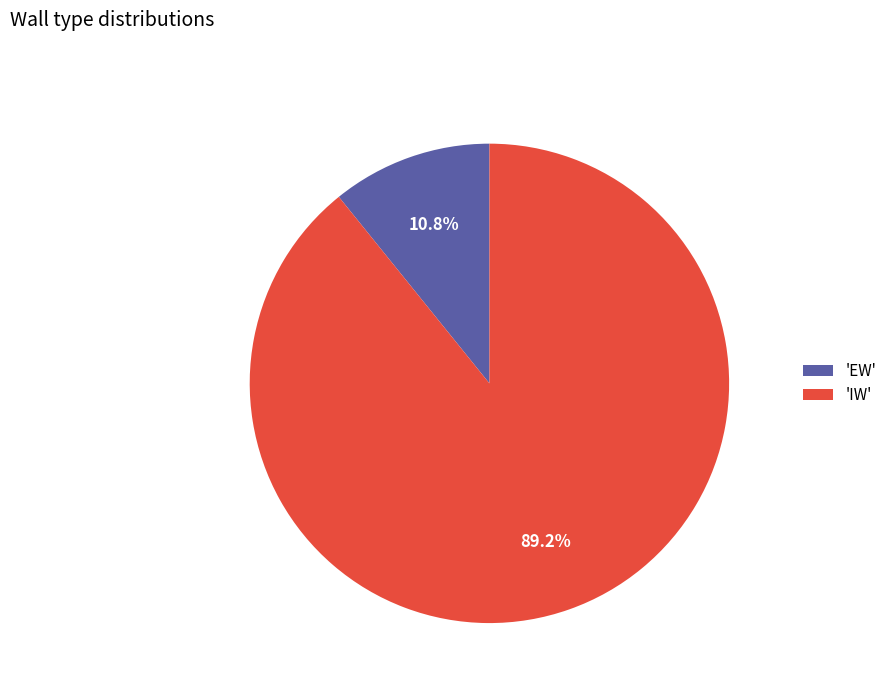

Between 'EW' and 'IW', which is larger?

'IW'